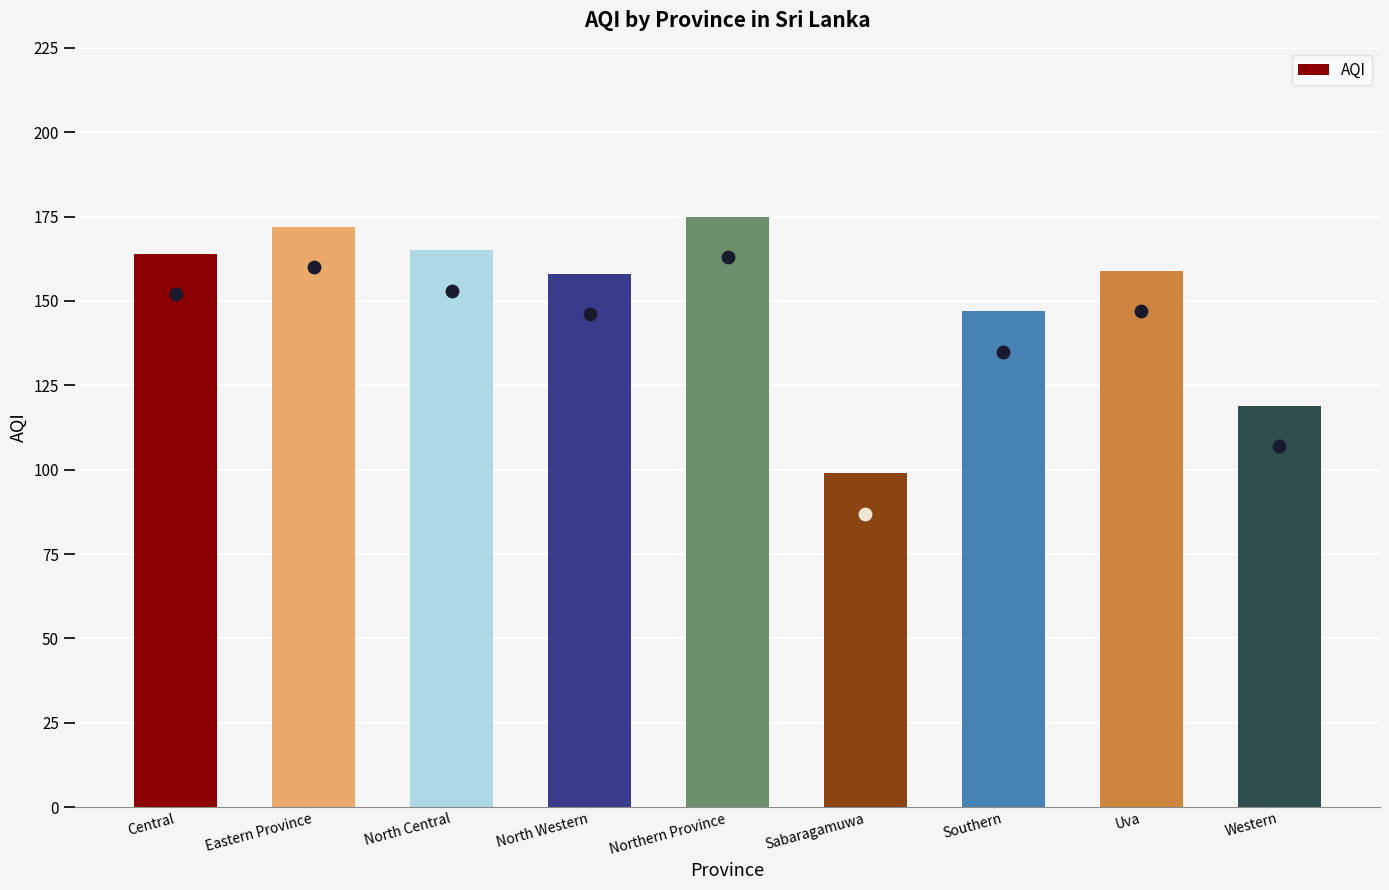

Which has a higher value, Western or North Western?

North Western